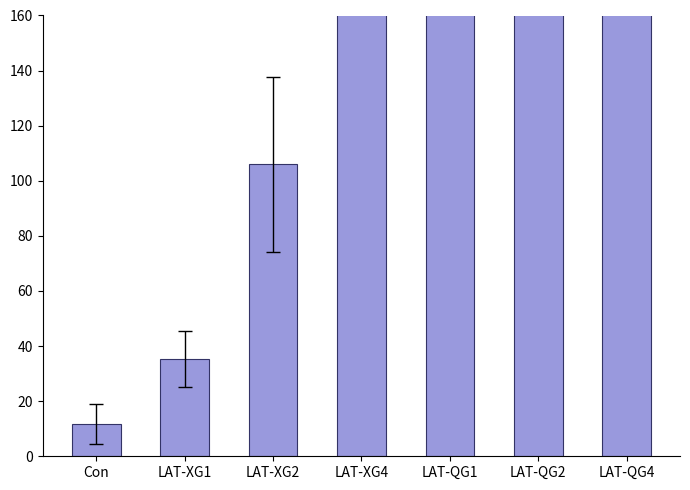

What is the sum of the values at LAT-QG4 and Con?

776.2